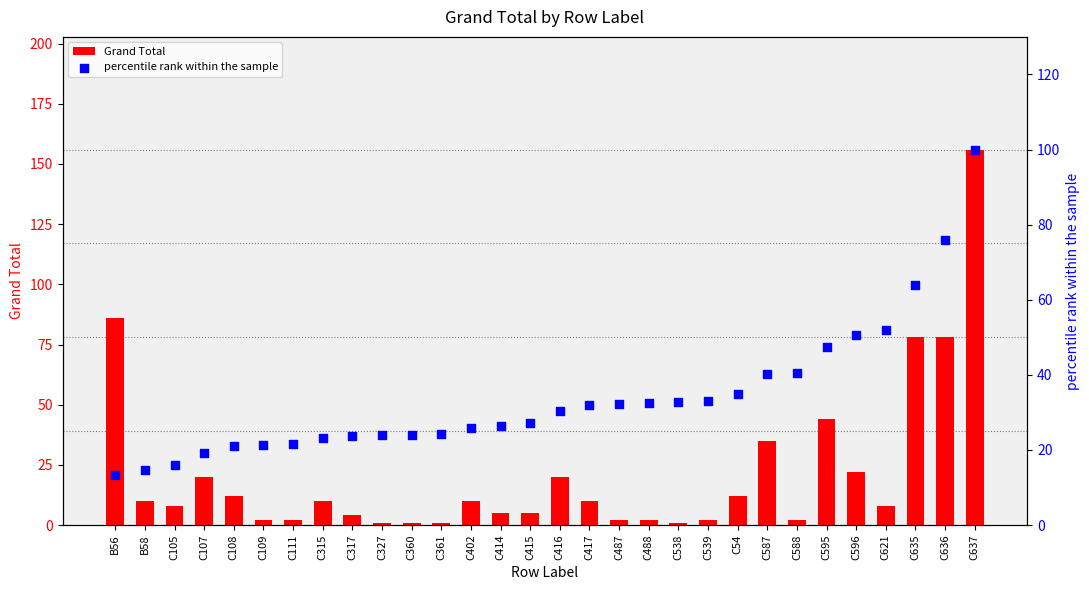

Which series reaches the maximum Y coordinate?

Grand Total